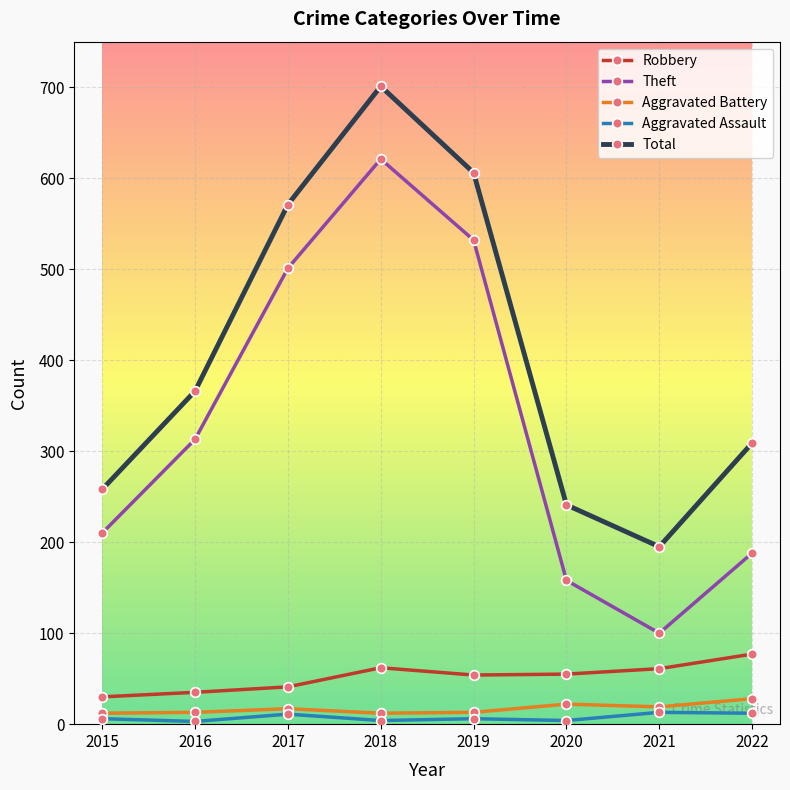

List the series in order of their peak value, lowest first.

Aggravated Assault, Aggravated Battery, Robbery, Theft, Total